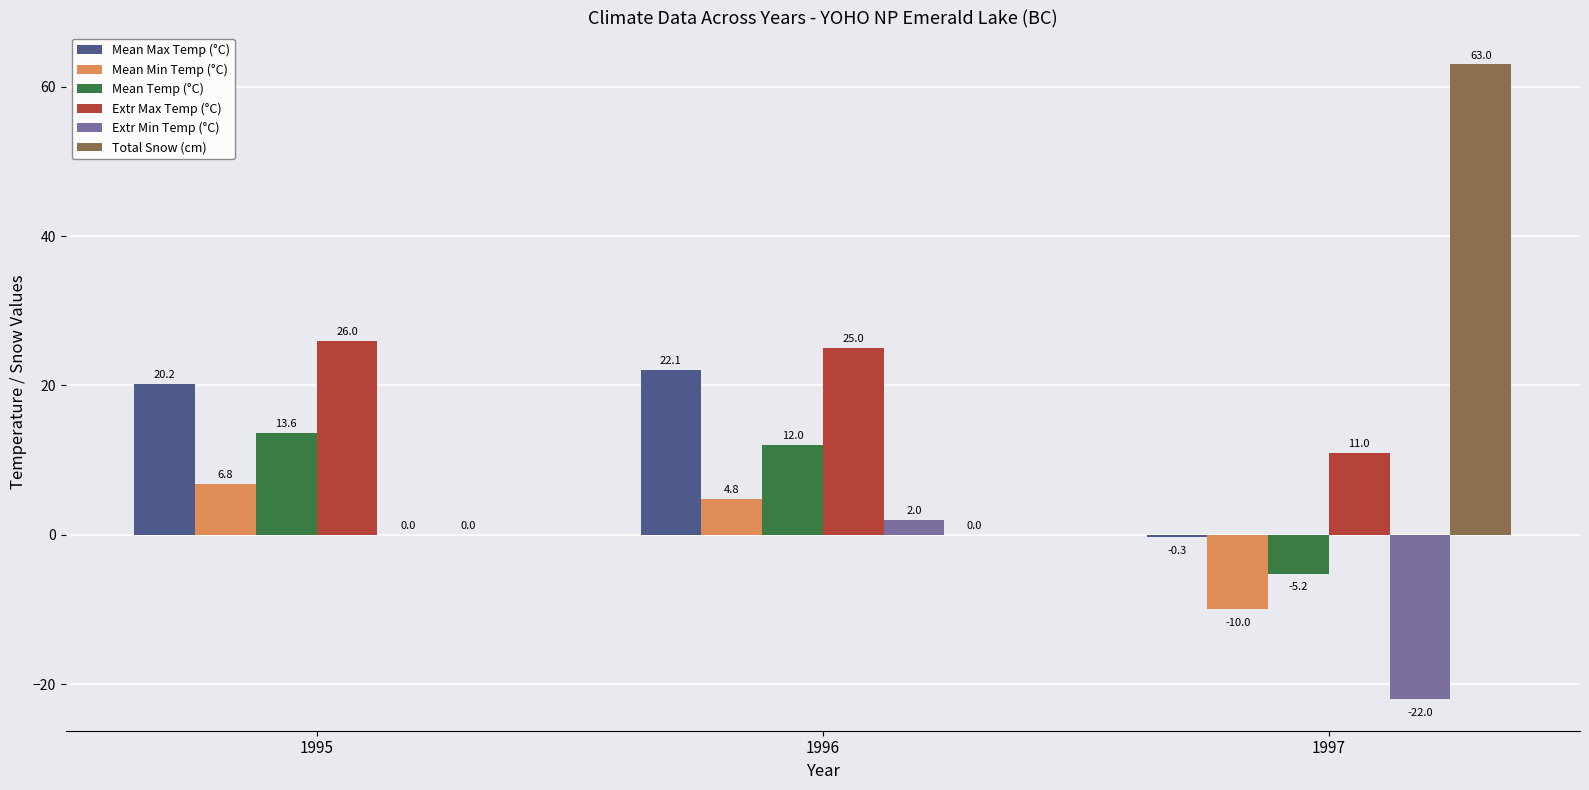

At which label does Mean Temp (°C) reach its peak?

1995